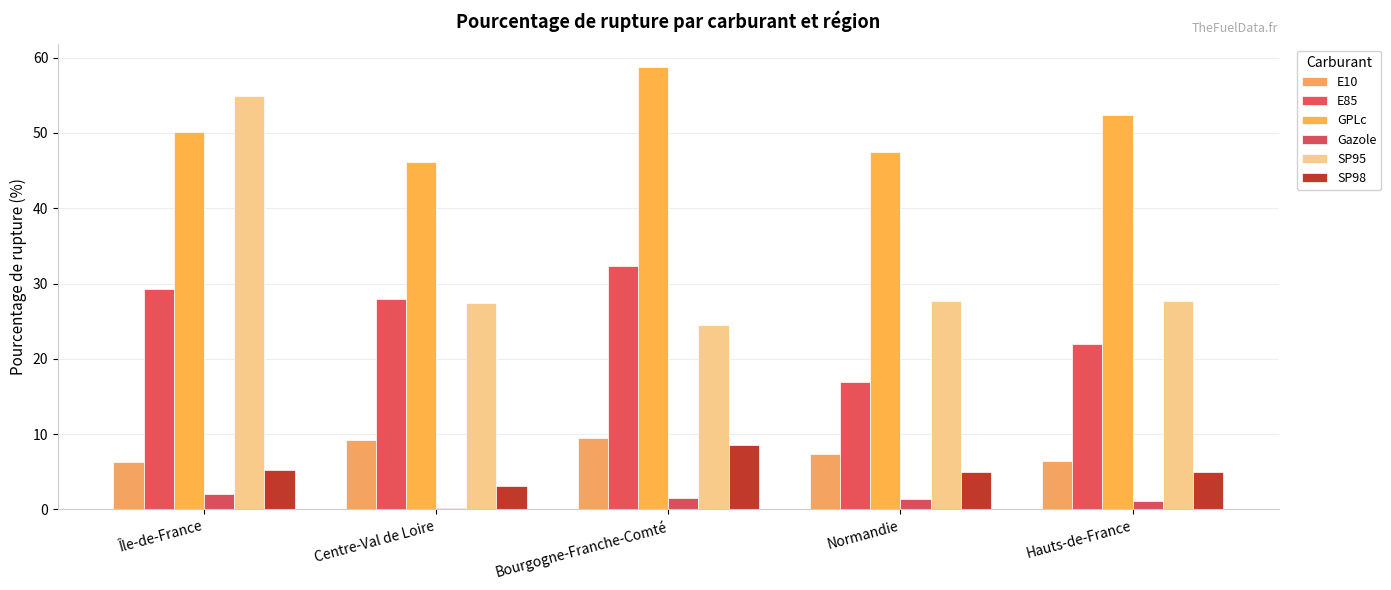

What is the difference between the maximum and minimum values in the E10 series?

3.2